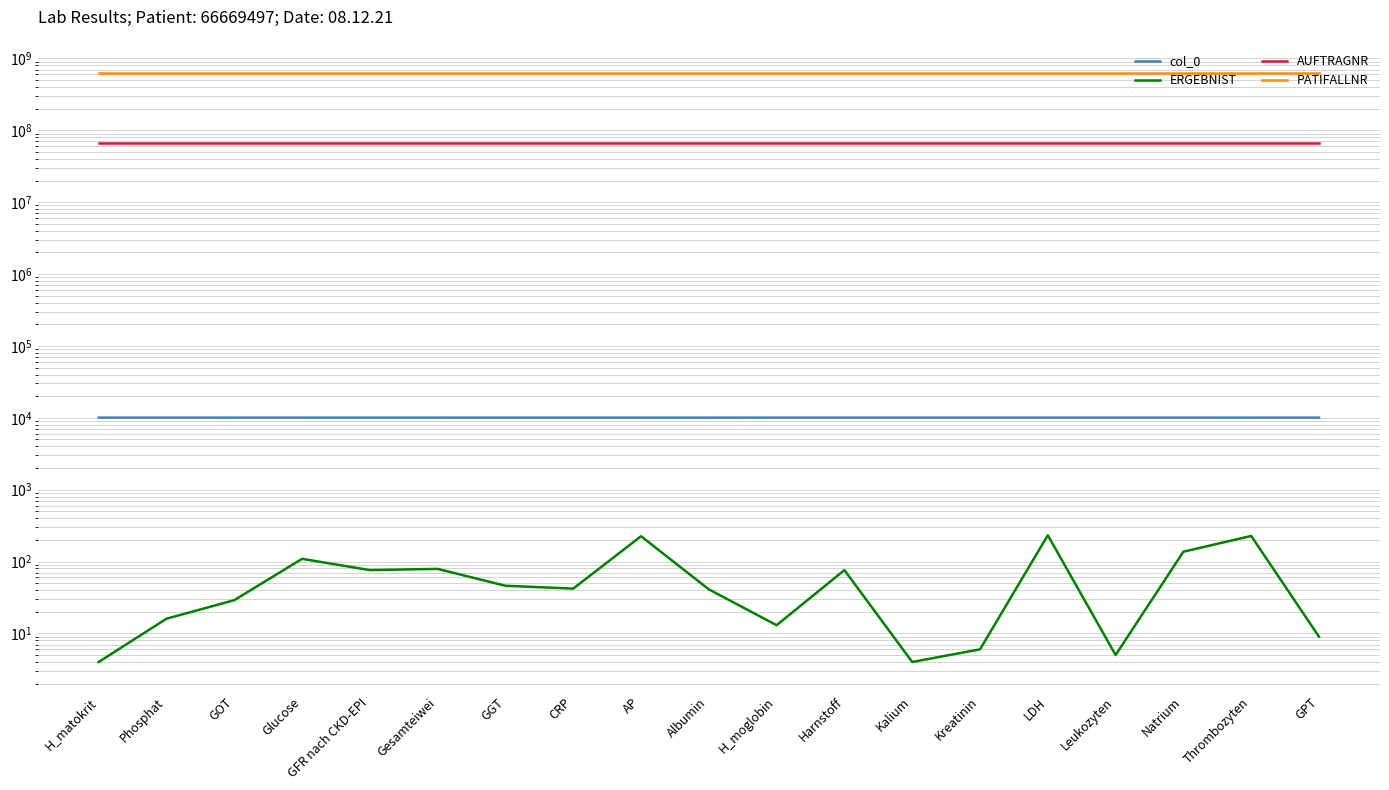

In ERGEBNIST, how many points are higher than both neighbors (excluding endpoints)?

6